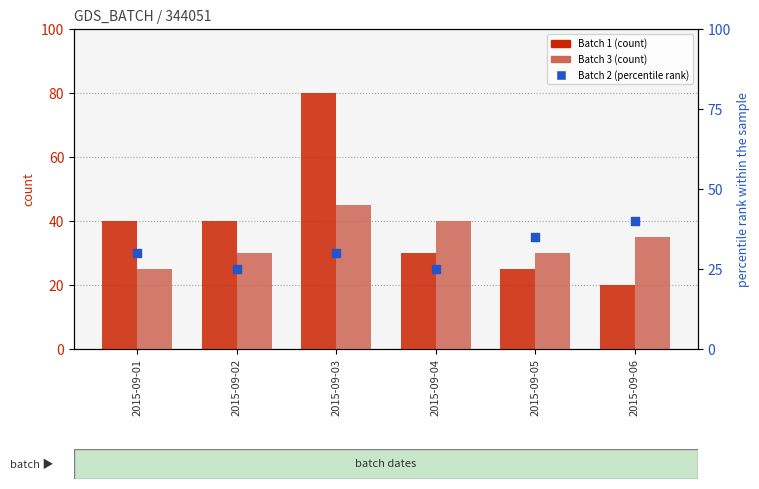

Which series has the largest total across all categories?

Batch 1